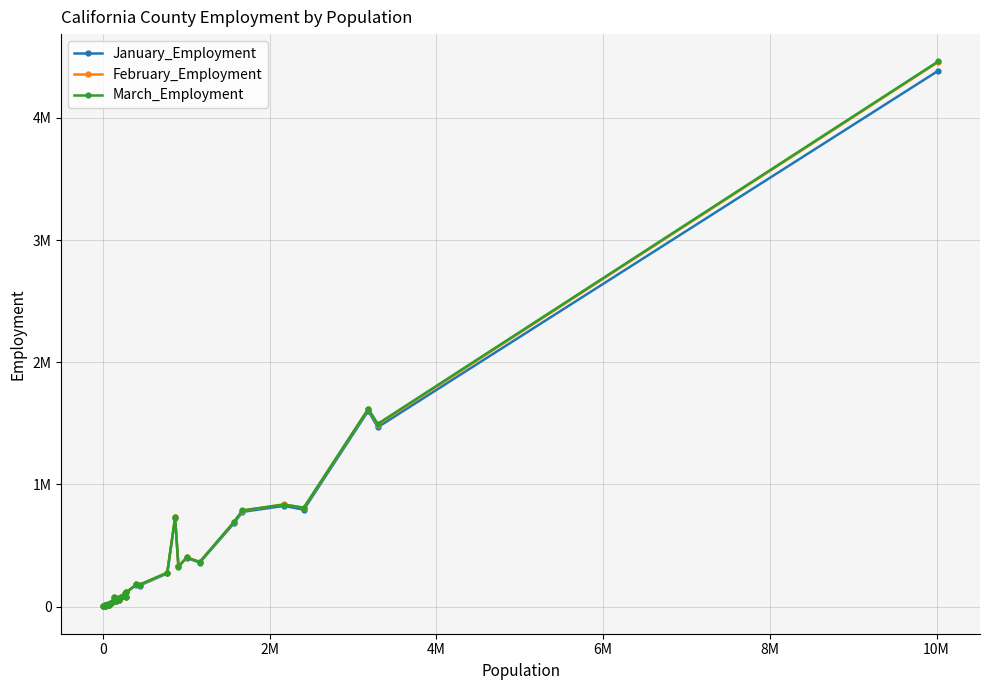

What are all the series names shown in the legend?

January_Employment, February_Employment, March_Employment